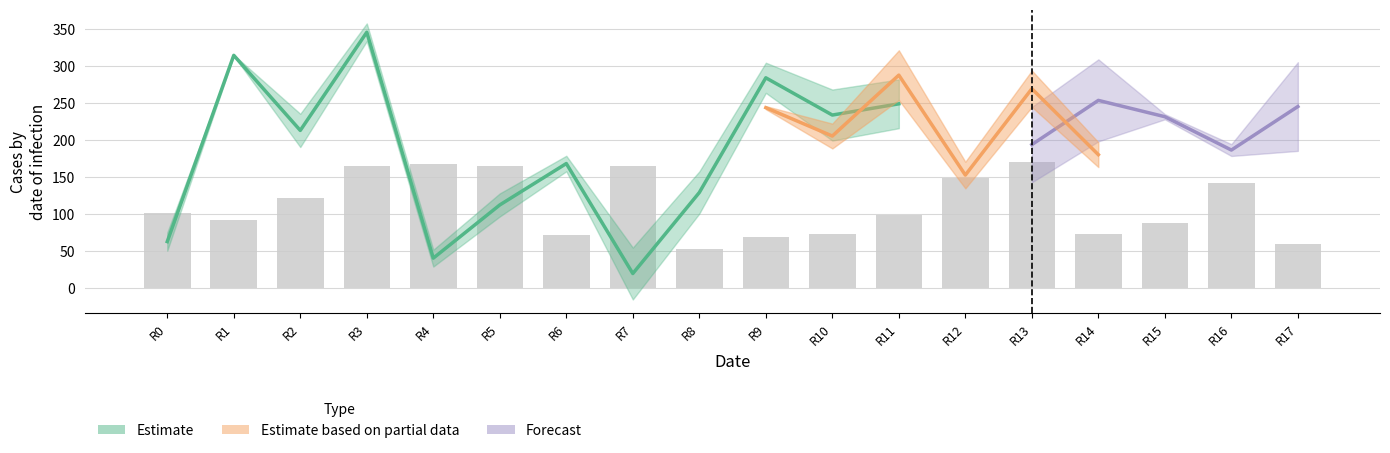

The value at R4 is 167. True or false?

True